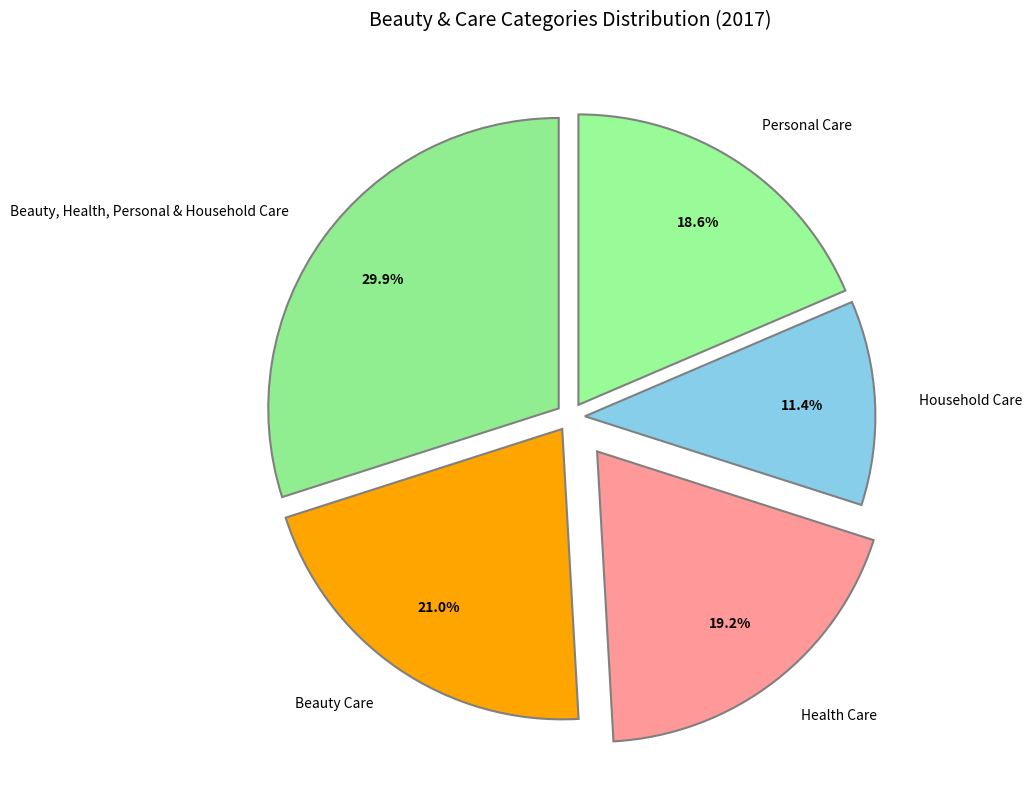

Rank the categories by value from lowest to highest.

Household Care, Personal Care, Health Care, Beauty Care, Beauty, Health, Personal & Household Care